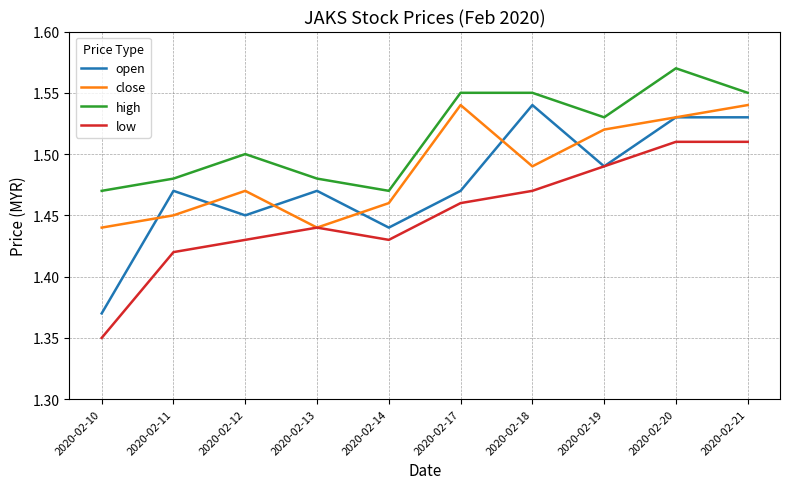

The value of close at 2020-02-14 is 2.5. True or false?

False